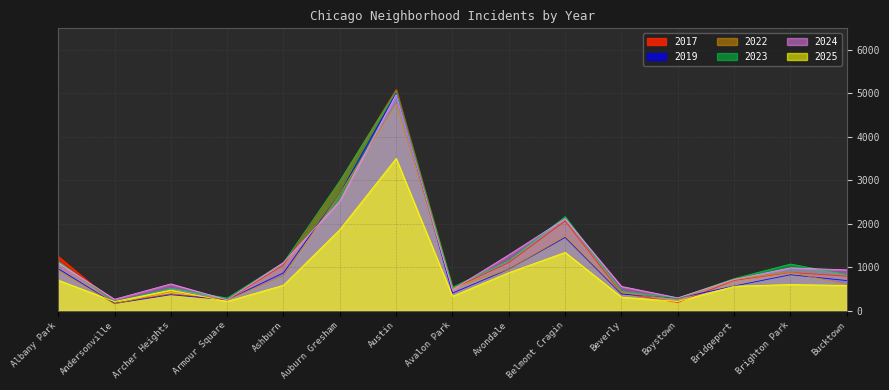

What value does the 2025 series have at Andersonville?

211